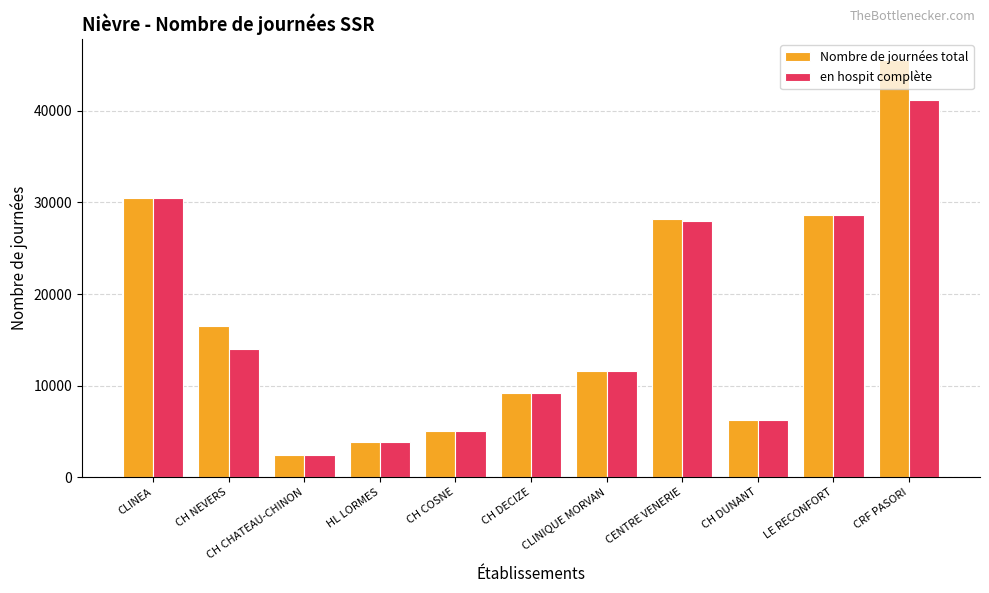

Which series has the largest range (max minus min)?

Nombre de journées total